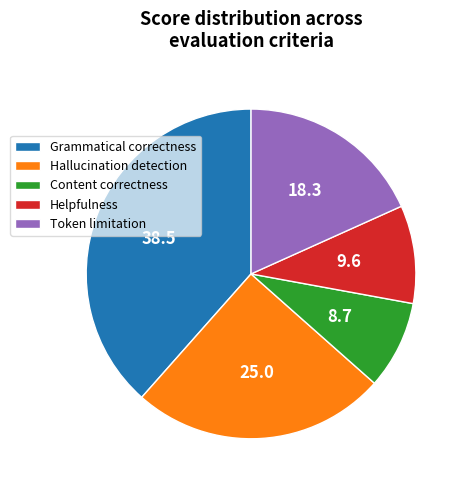

Approximately how many times larger is the value at Content correctness compared to Hallucination detection?

0.3